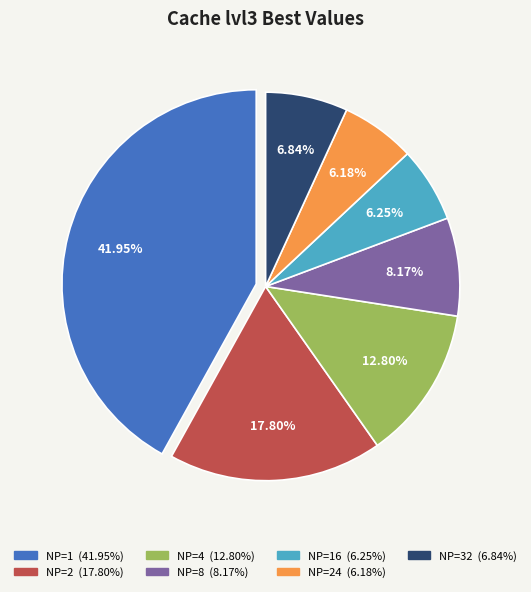

Does any single category account for the majority?

No